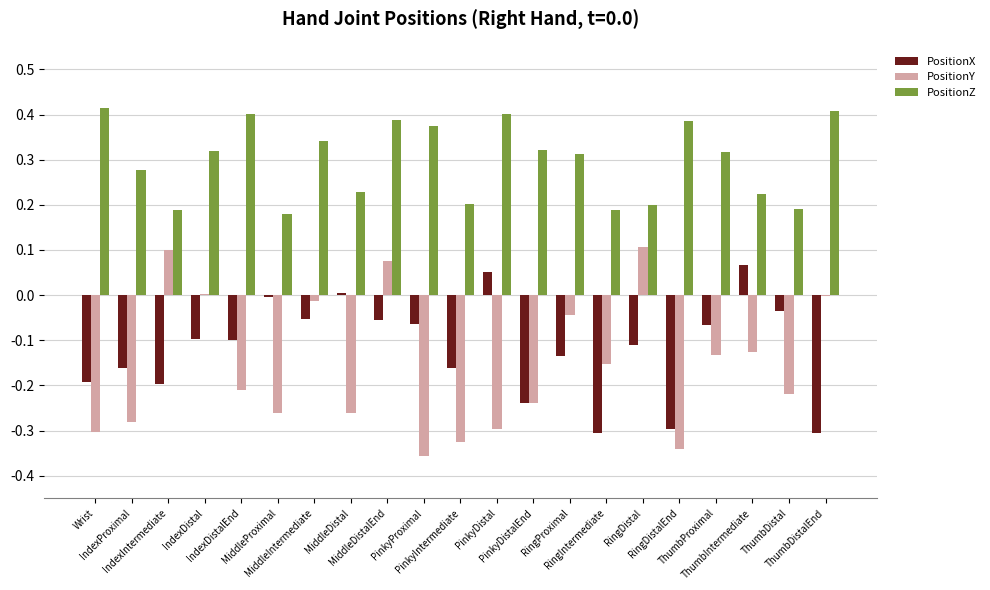

What is the sum of all PositionY values?

-3.3